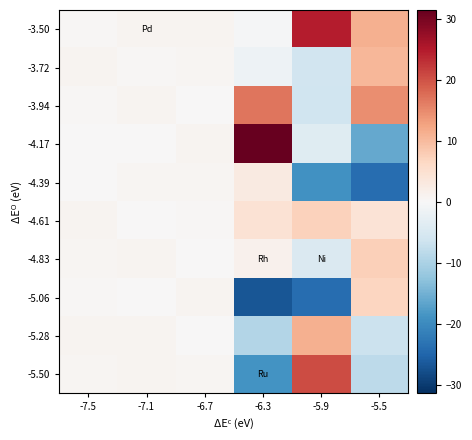

At -7.1, list the series in order from largest to smallest.

-3.50, -4.83, -3.94, -5.28, -5.50, -4.39, -3.72, -4.17, -5.06, -4.61